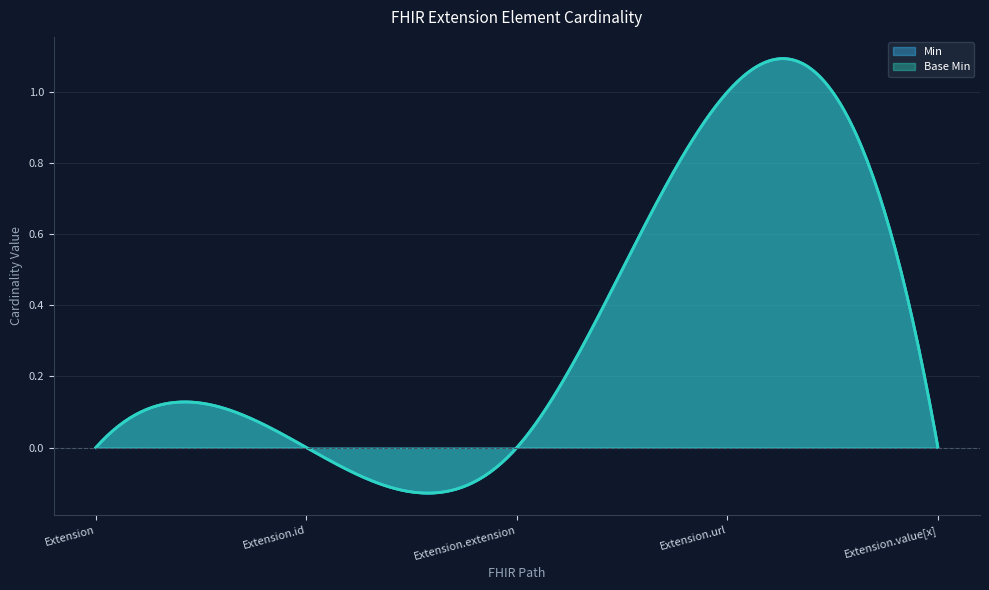

How many Min values are between 0 and 1?

5